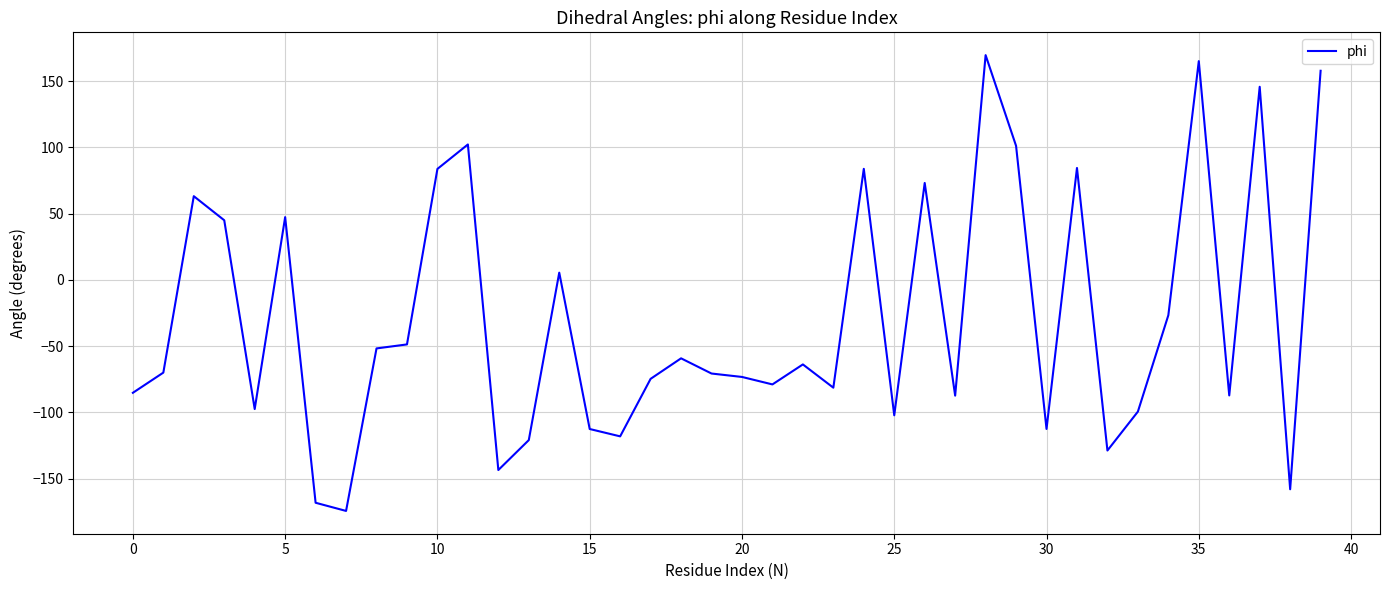

What is the smallest value displayed?

-174.5